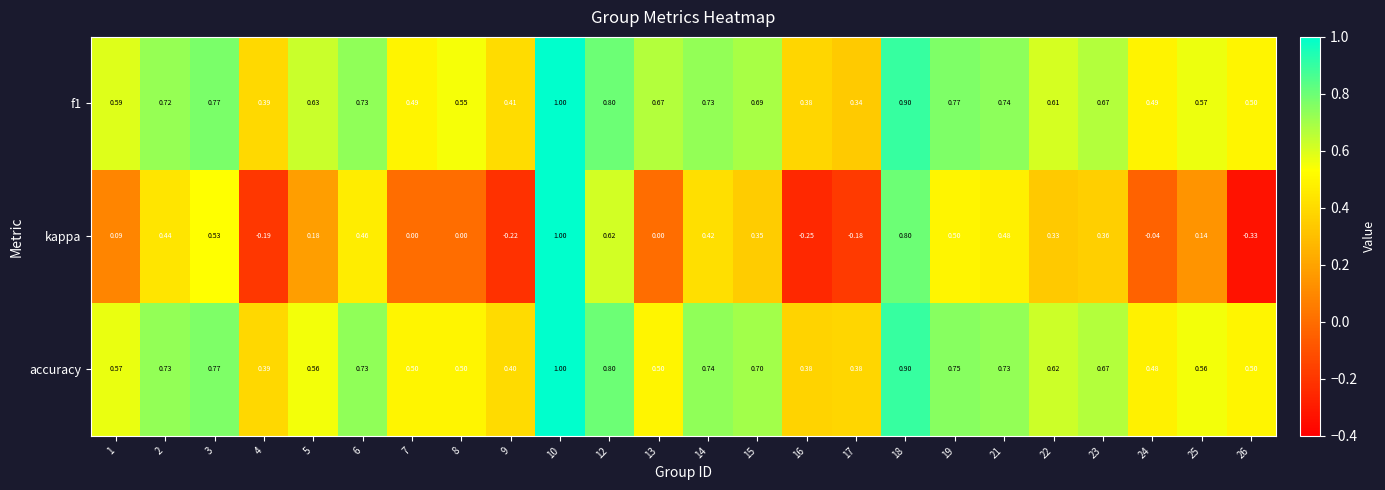

Which series has the largest range (max minus min)?

kappa